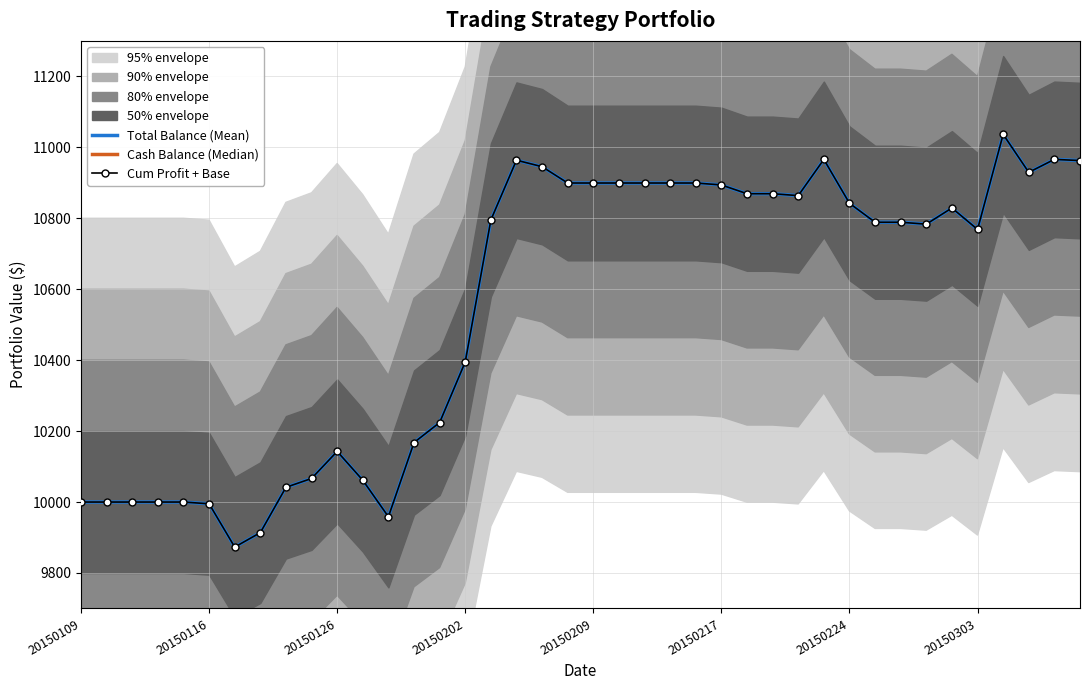

True or false: Total Balance (Mean) and Cum Profit + Base cross at least once.

False